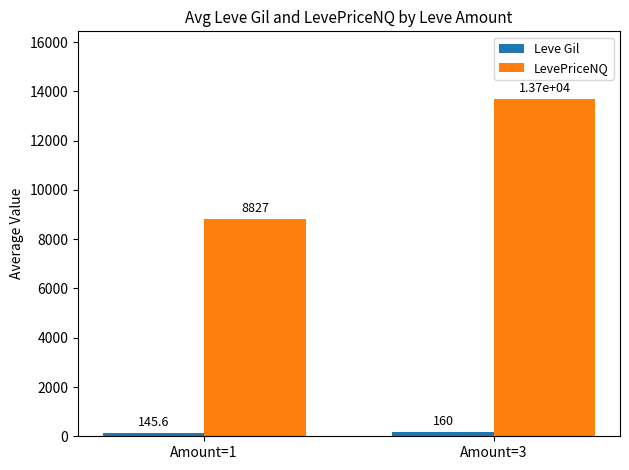

True or false: LevePriceNQ has a value of 4362.3 at Amount=1.

False